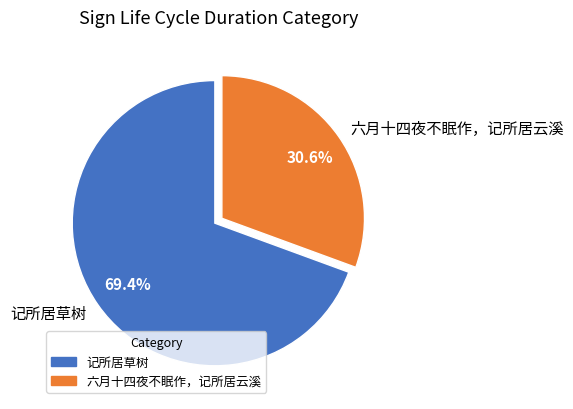

What is the smallest slice in the pie chart?

六月十四夜不眠作，记所居云溪